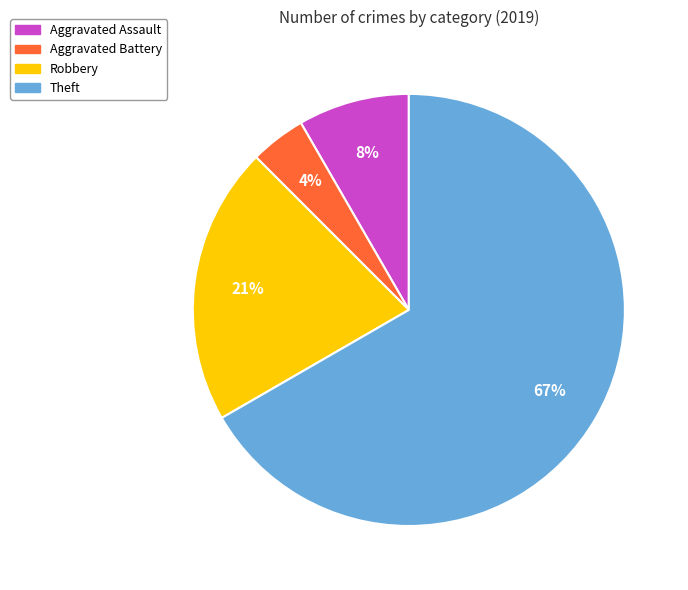

How many segments does this pie chart have?

4